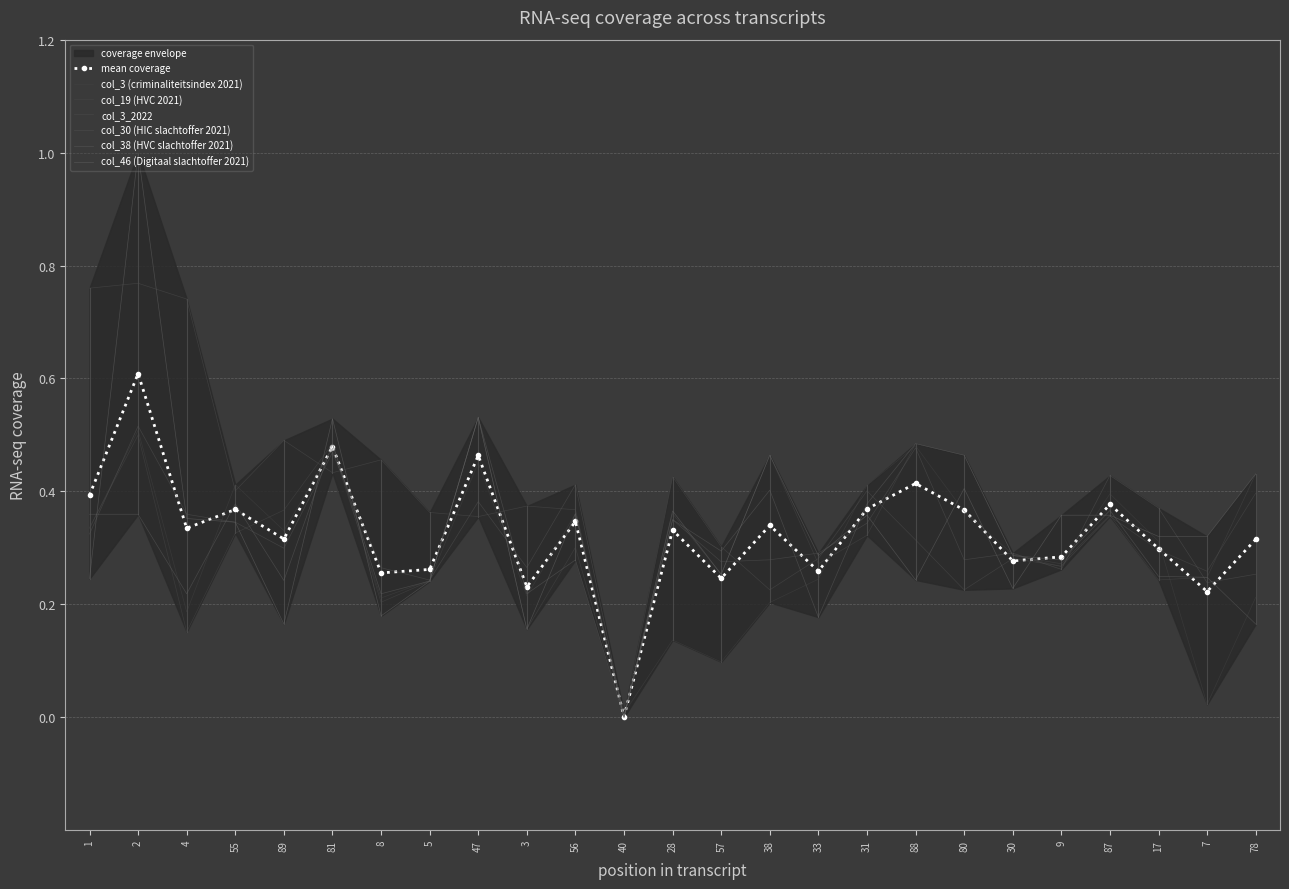

What is the difference between the highest and lowest values at 78?

0.3